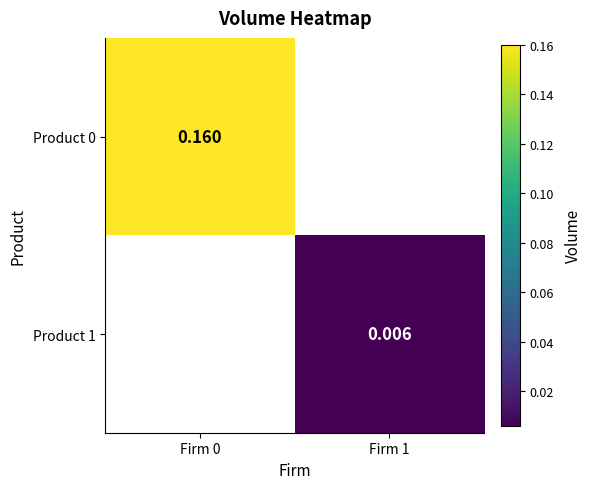

Is the value of Product 1 at Firm 1 greater than the value of Product 0 at Firm 0?

No